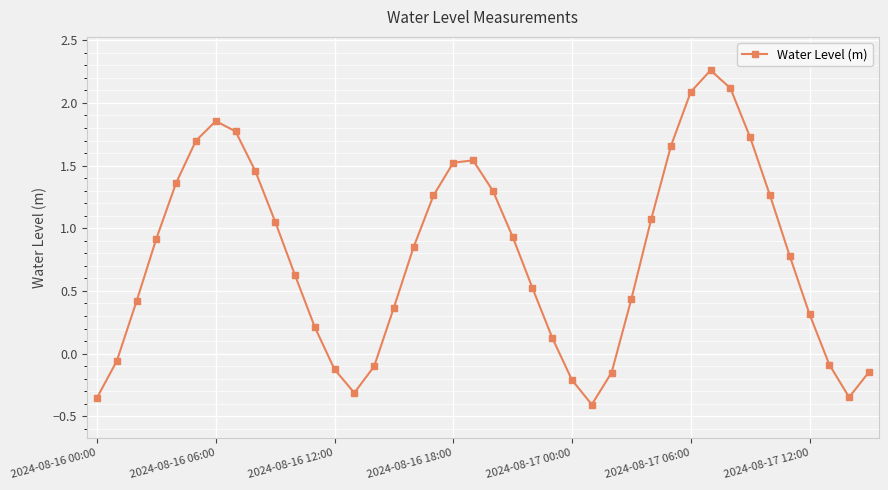

What is the sum of all values?

31.2